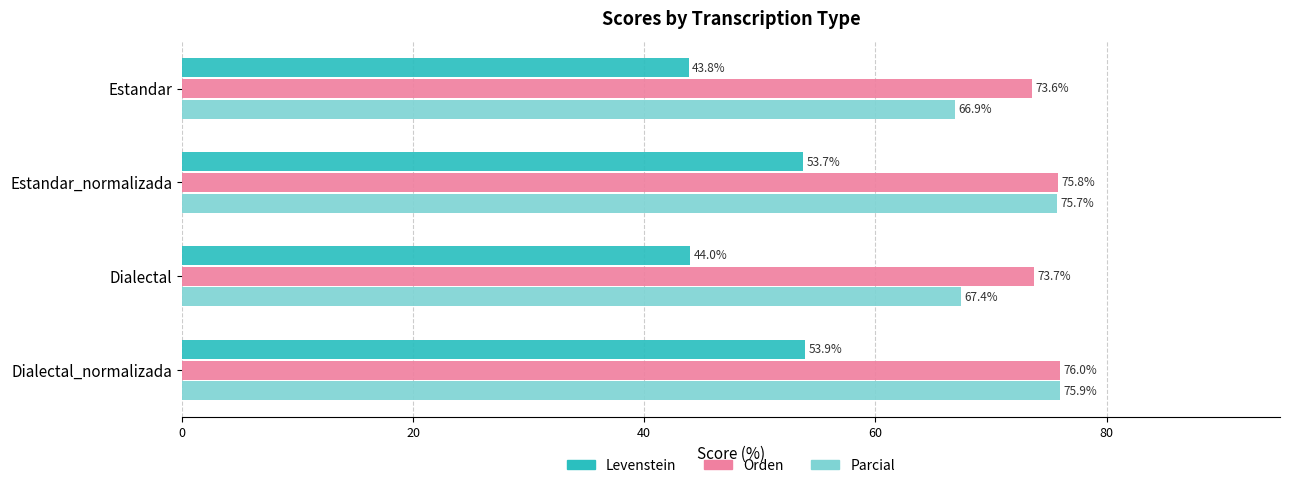

At how many categories does at least one series exceed 46?

4